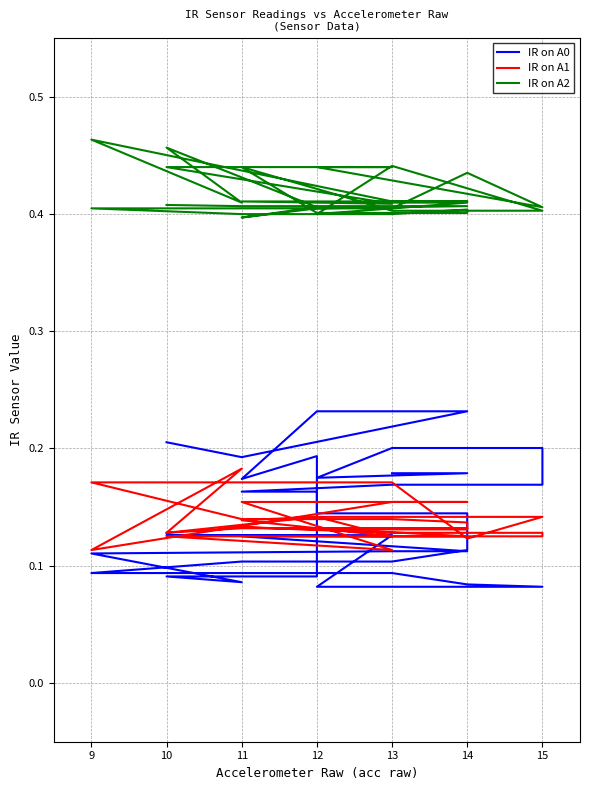

What is the label of the 39th point from the right?

11